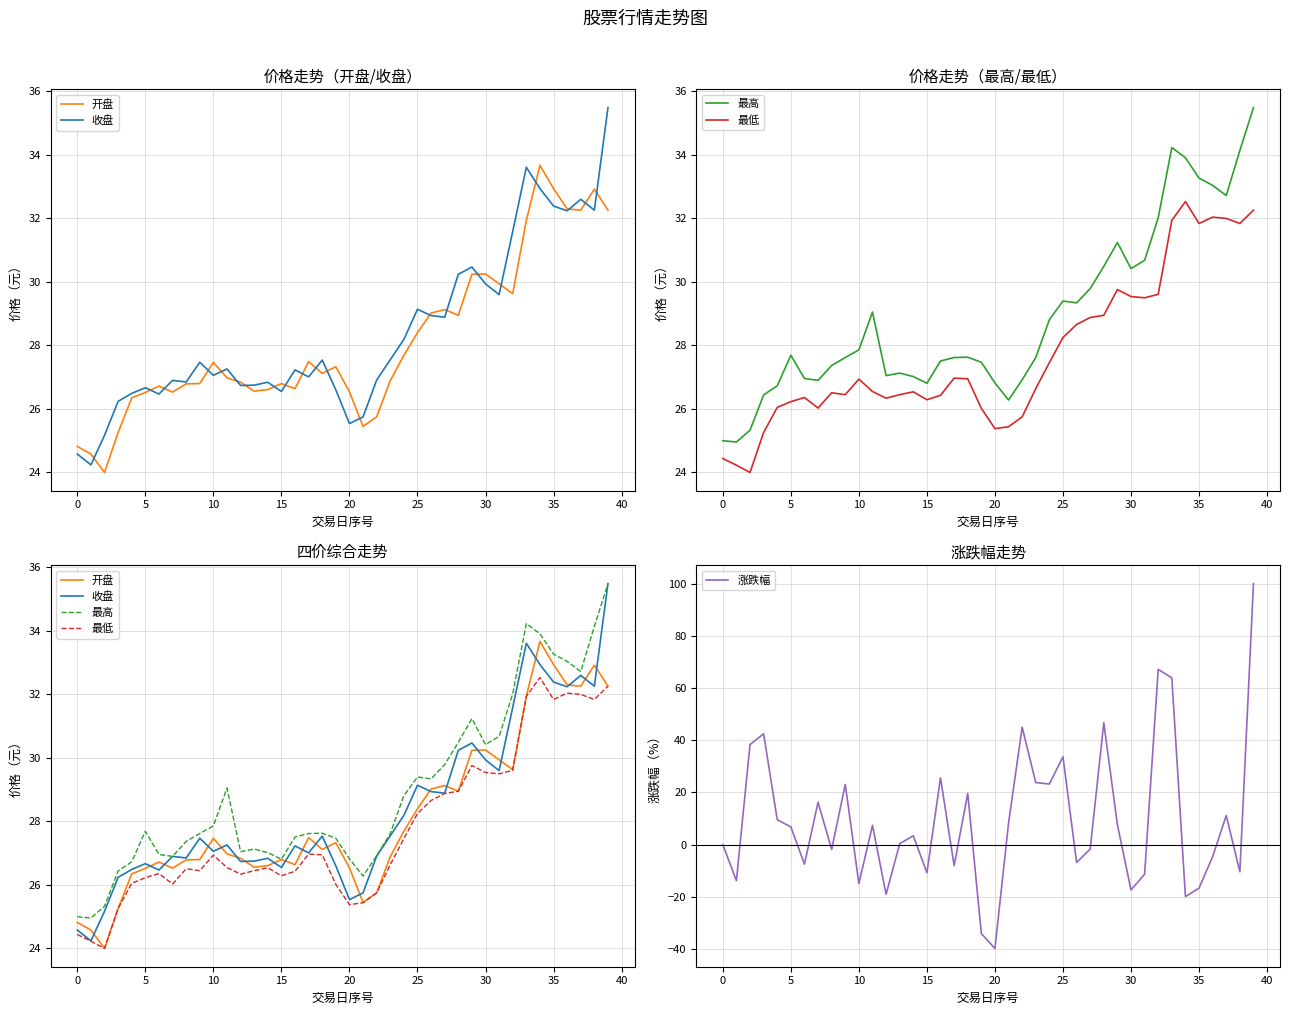

What are all the series names shown in the legend?

开盘, 收盘, 最高, 最低, 涨跌幅